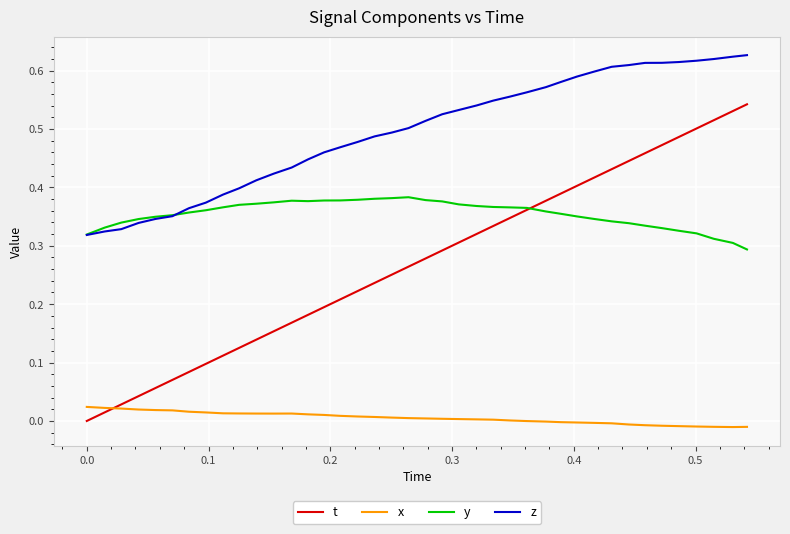

Rank the series by their maximum value, from highest to lowest.

z, t, y, x